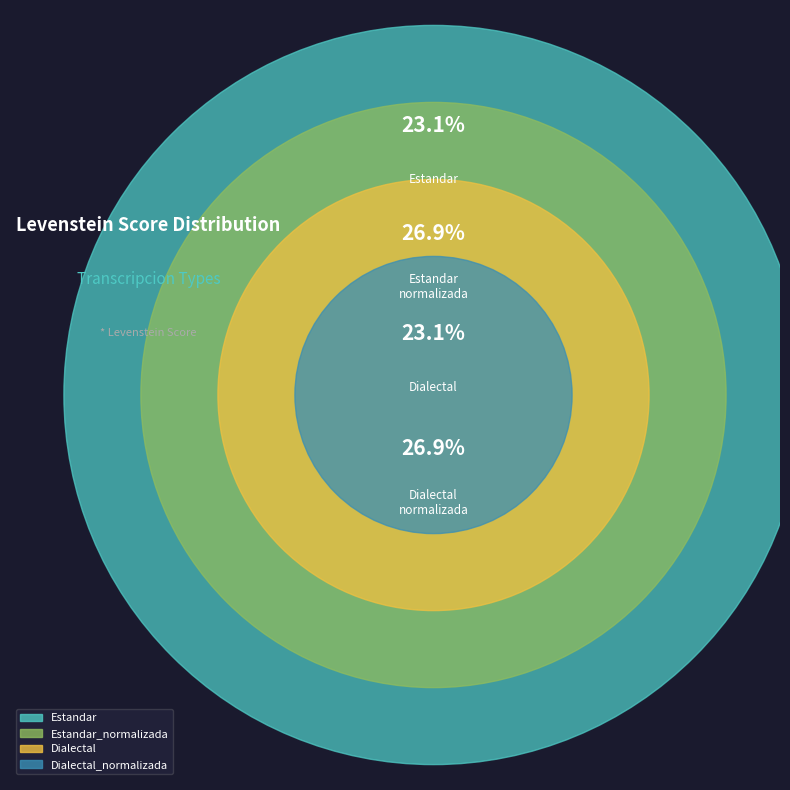

Is Estandar_normalizada the majority of the pie?

No